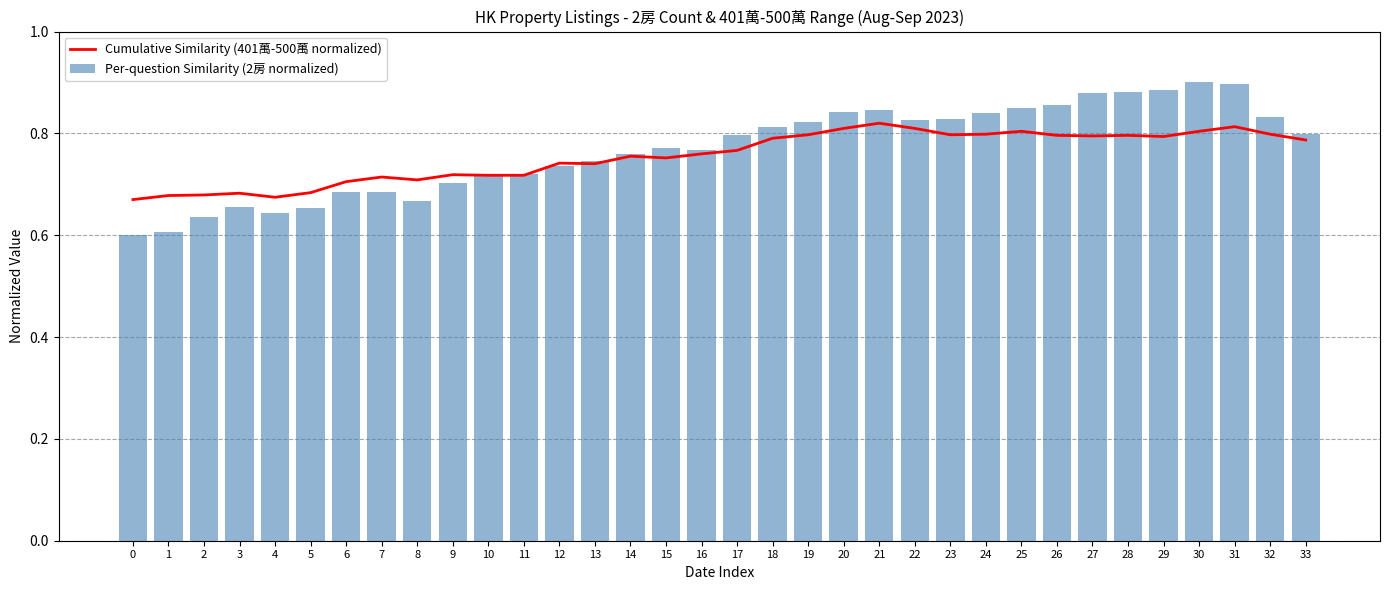

What is the smallest value displayed?

0.6